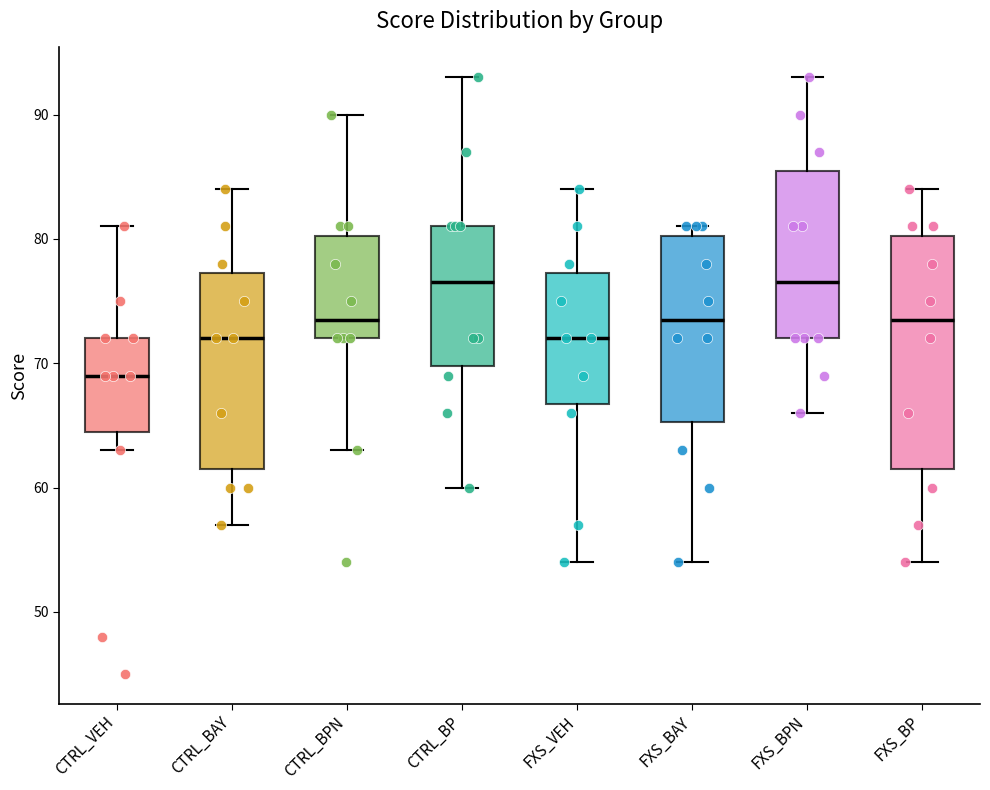

Reading left to right, read every box against the y-axis: the position of its median line, the range the box covers, and the ends of its whiskers. The values are not printed on the chart, so give them approximately, as read against the axis.

CTRL_VEH: median 69, box 65 to 72, whiskers 63 to 81
CTRL_BAY: median 72, box 62 to 77, whiskers 57 to 84
CTRL_BPN: median 74, box 72 to 80, whiskers 63 to 90
CTRL_BP: median 77, box 70 to 81, whiskers 60 to 93
FXS_VEH: median 72, box 67 to 77, whiskers 54 to 84
FXS_BAY: median 74, box 65 to 80, whiskers 54 to 81
FXS_BPN: median 77, box 72 to 86, whiskers 66 to 93
FXS_BP: median 74, box 62 to 80, whiskers 54 to 84